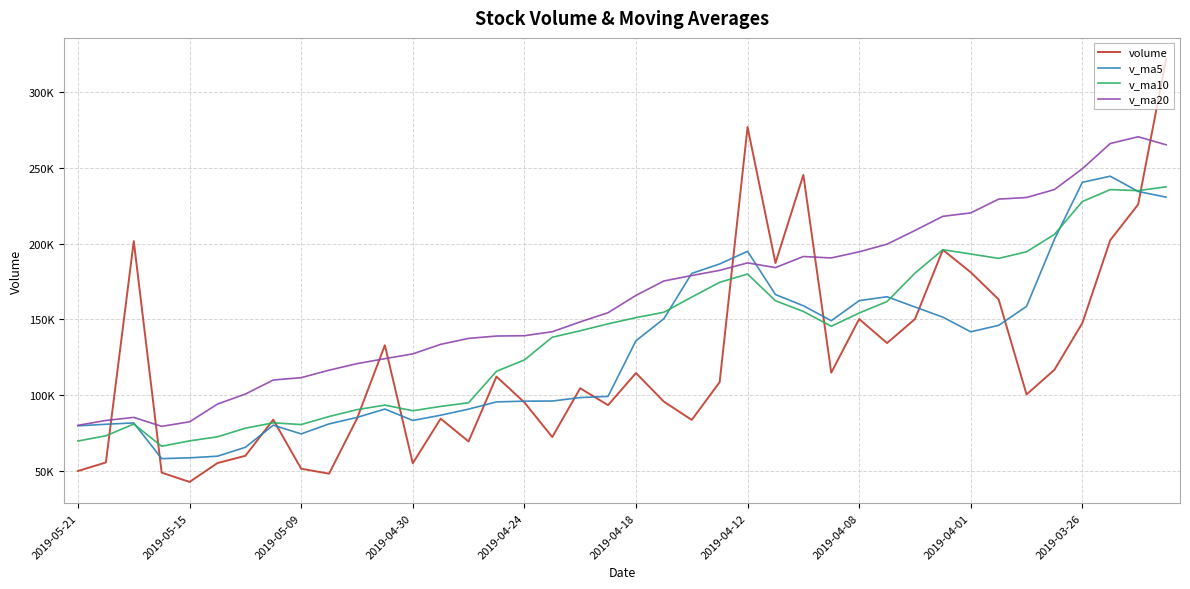

What is the difference between the maximum and minimum values in the v_ma5 series?

186713.2